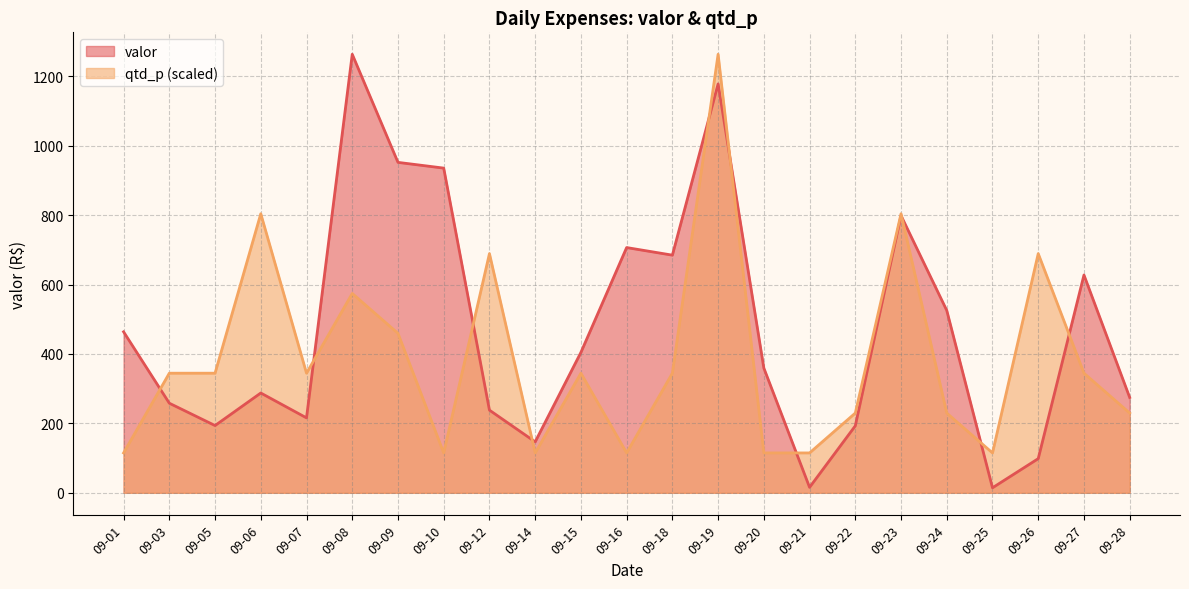

Between 09-03 and 09-26, which series saw the biggest shift?

qtd_p (scaled)